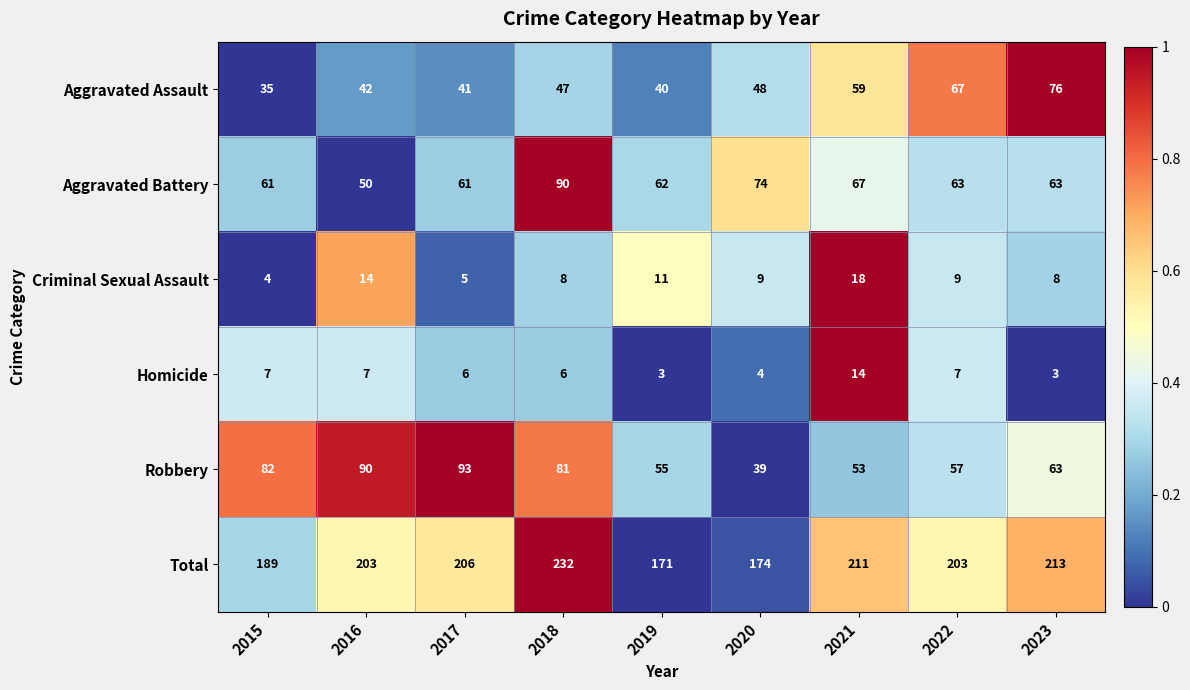

What is the lowest value of the Aggravated Battery series?

50